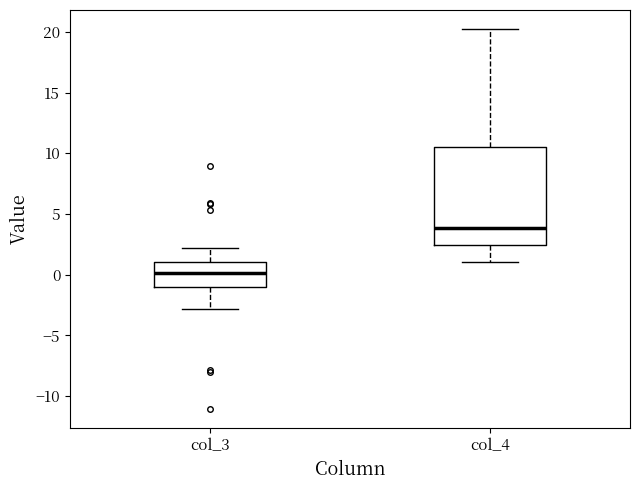

Which box's median line is the highest?

col_4